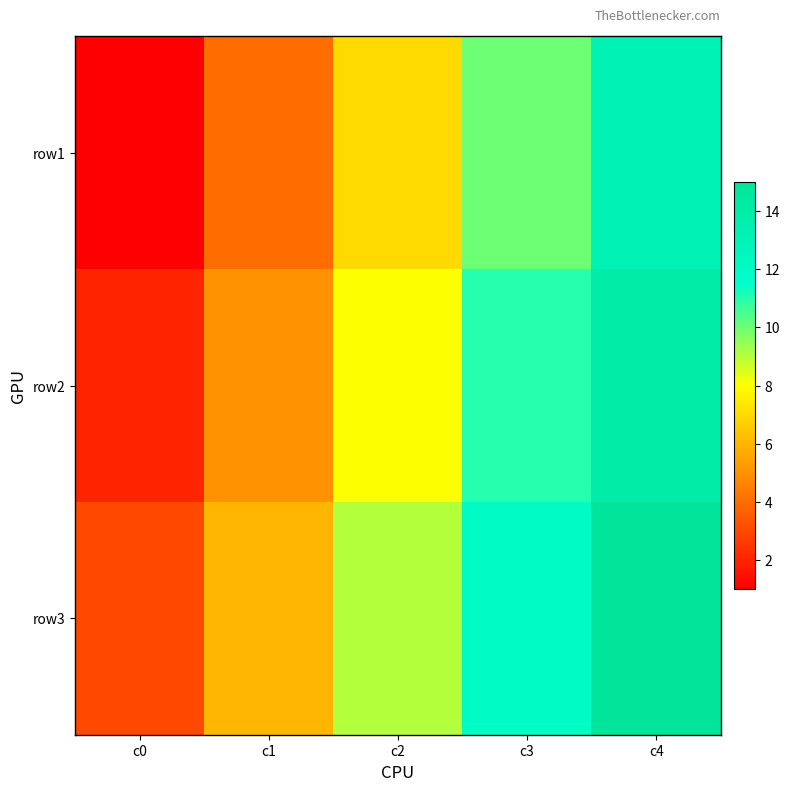

Reading left to right, list all the values displayed in this chart.

row1: c0=1	c1=4	c2=7	c3=10	c4=13
row2: c0=2	c1=5	c2=8	c3=11	c4=14
row3: c0=3	c1=6	c2=9	c3=12	c4=15